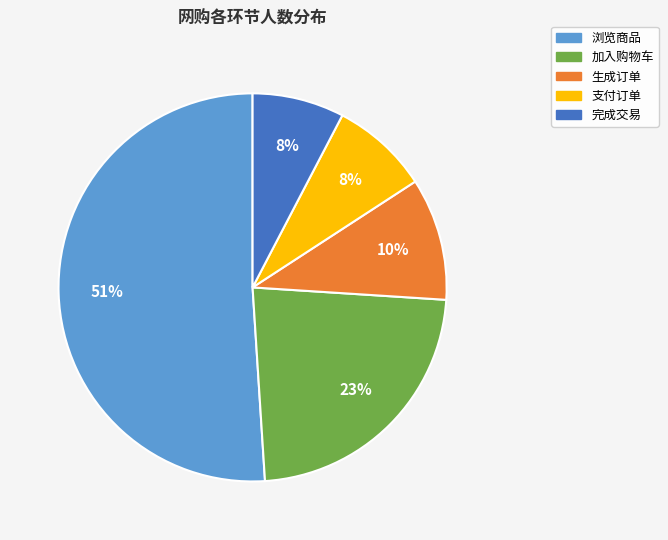

Is it true that 加入购物车 is 13% of the pie?

False